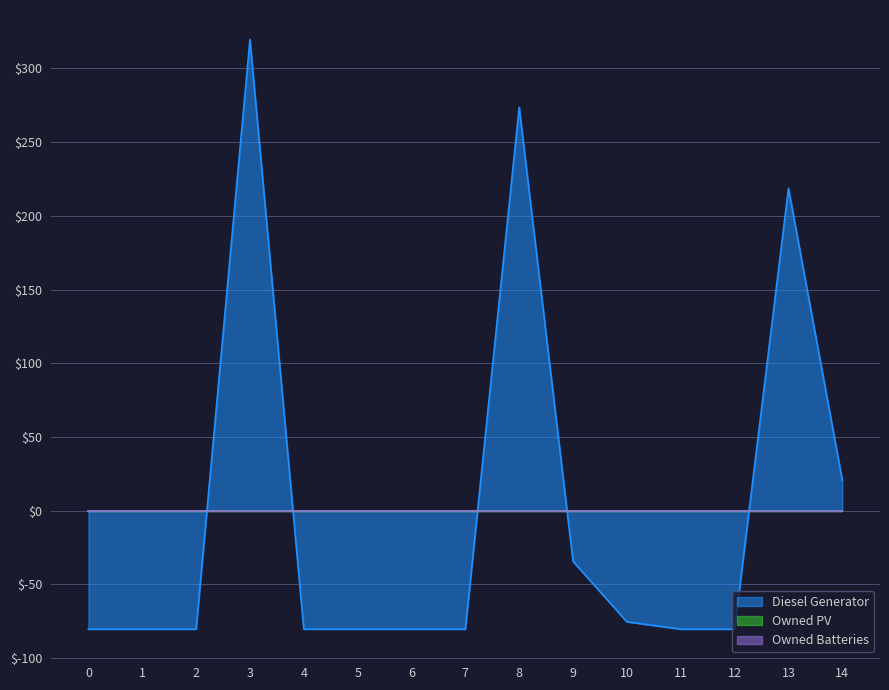

Is it true that Owned Batteries equals 0 at 14?

True